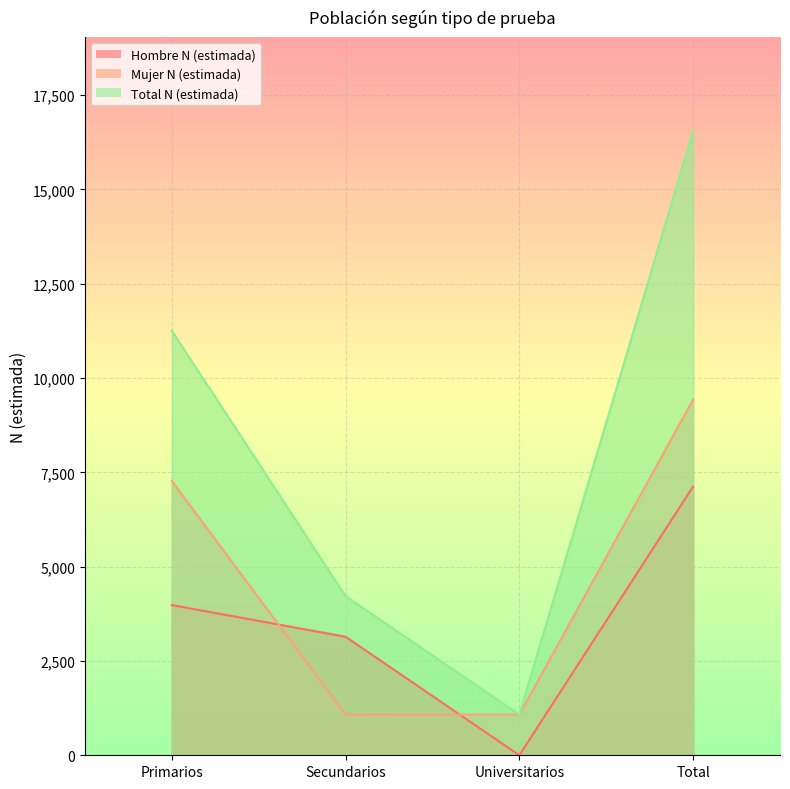

Count the number of categories in the chart.

4